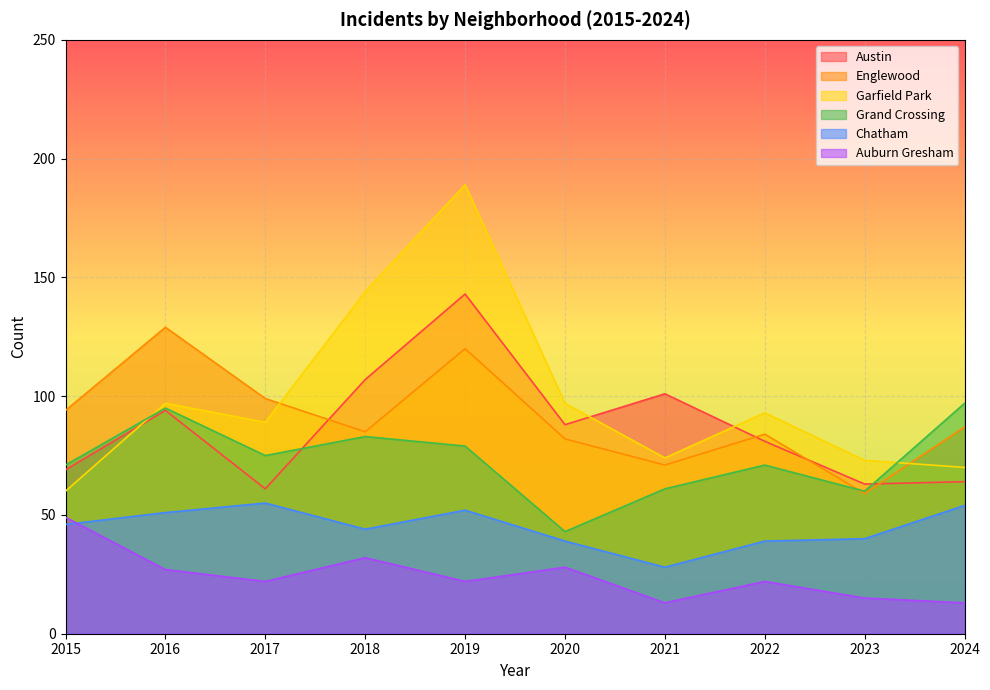

At which category does the chart reach its peak across all series?

2019